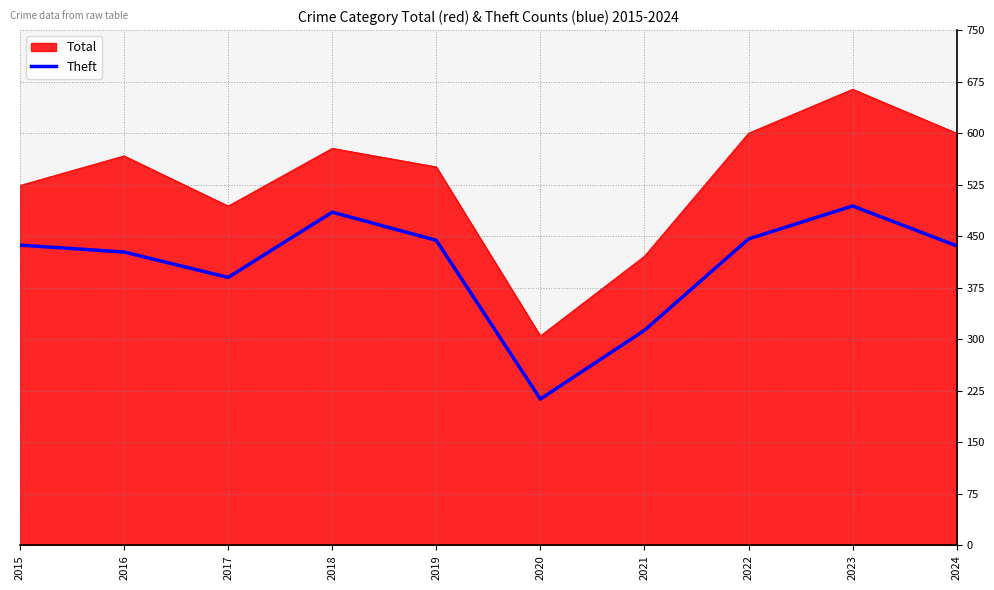

At which category does the chart reach its peak across all series?

2023